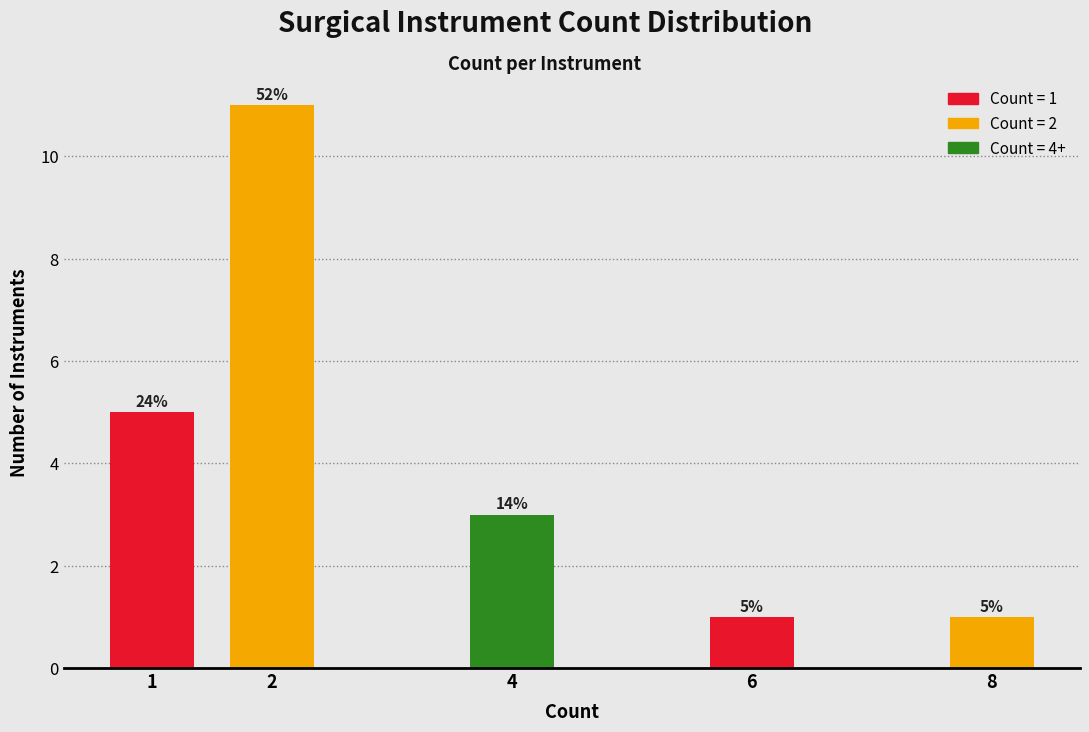

Does the chart contain any negative values?

No